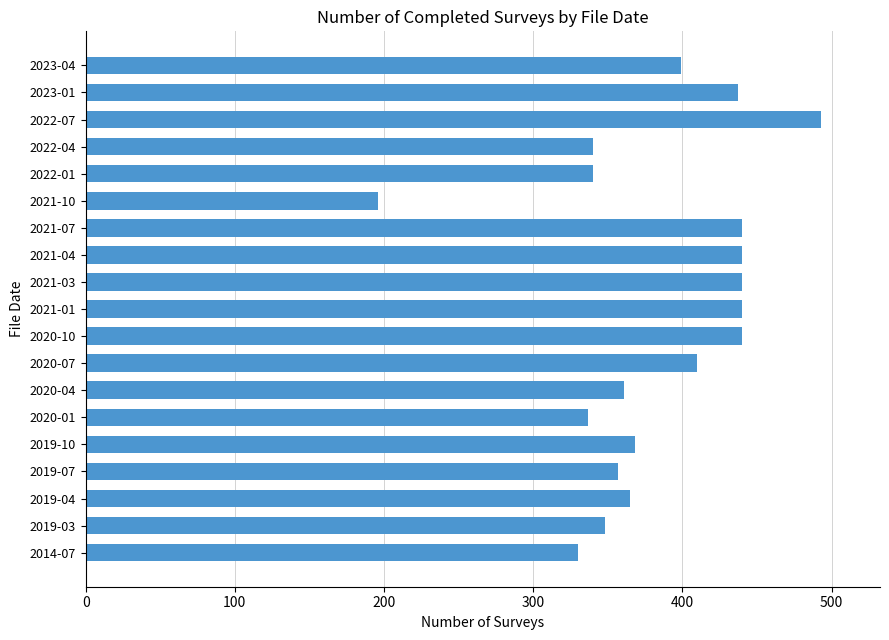

Is it true that the value at 2019-10 is 368?

True